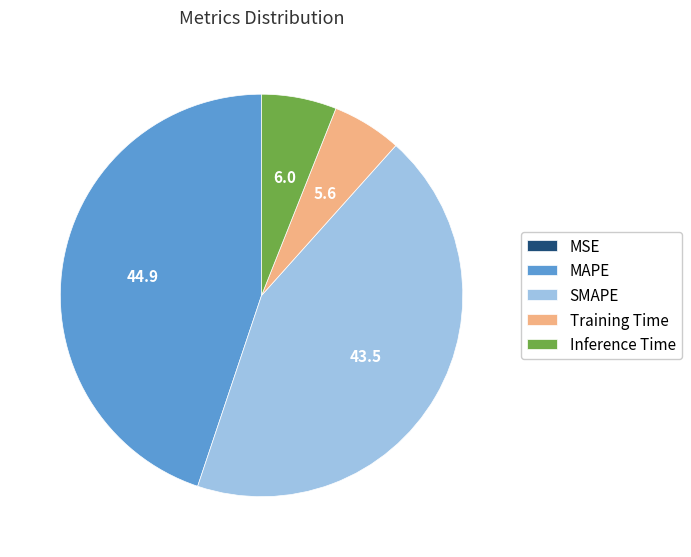

Which has a higher value, Inference Time or SMAPE?

SMAPE